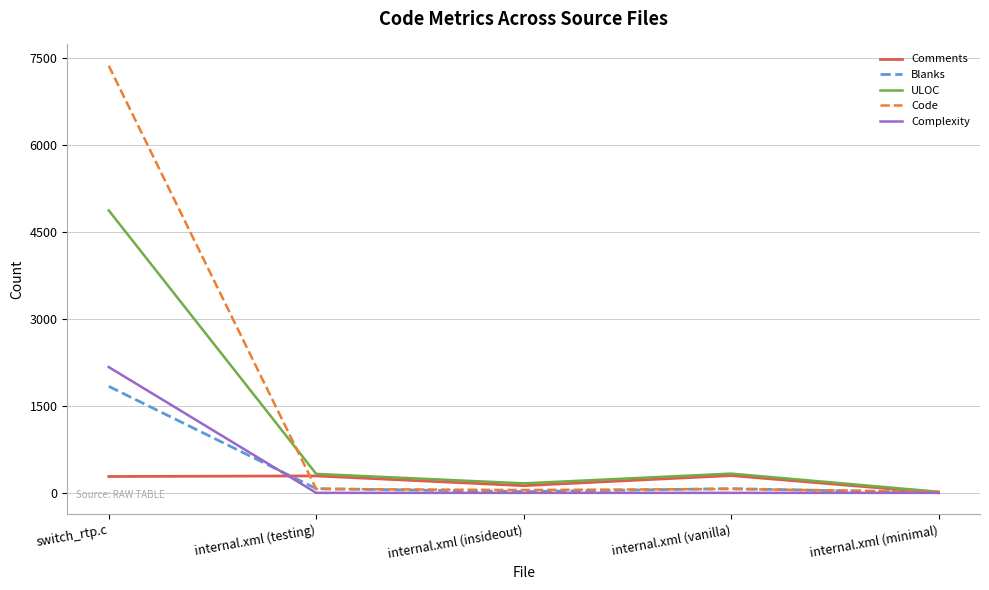

True or false: Complexity has a value of 731 at internal.xml (vanilla).

False